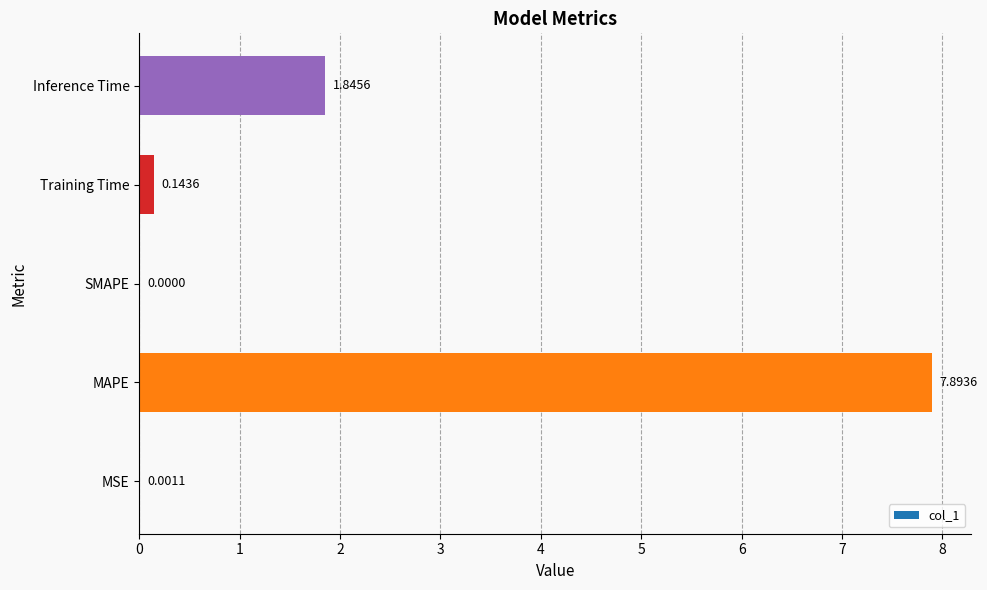

Which category has the highest value across all series?

MAPE